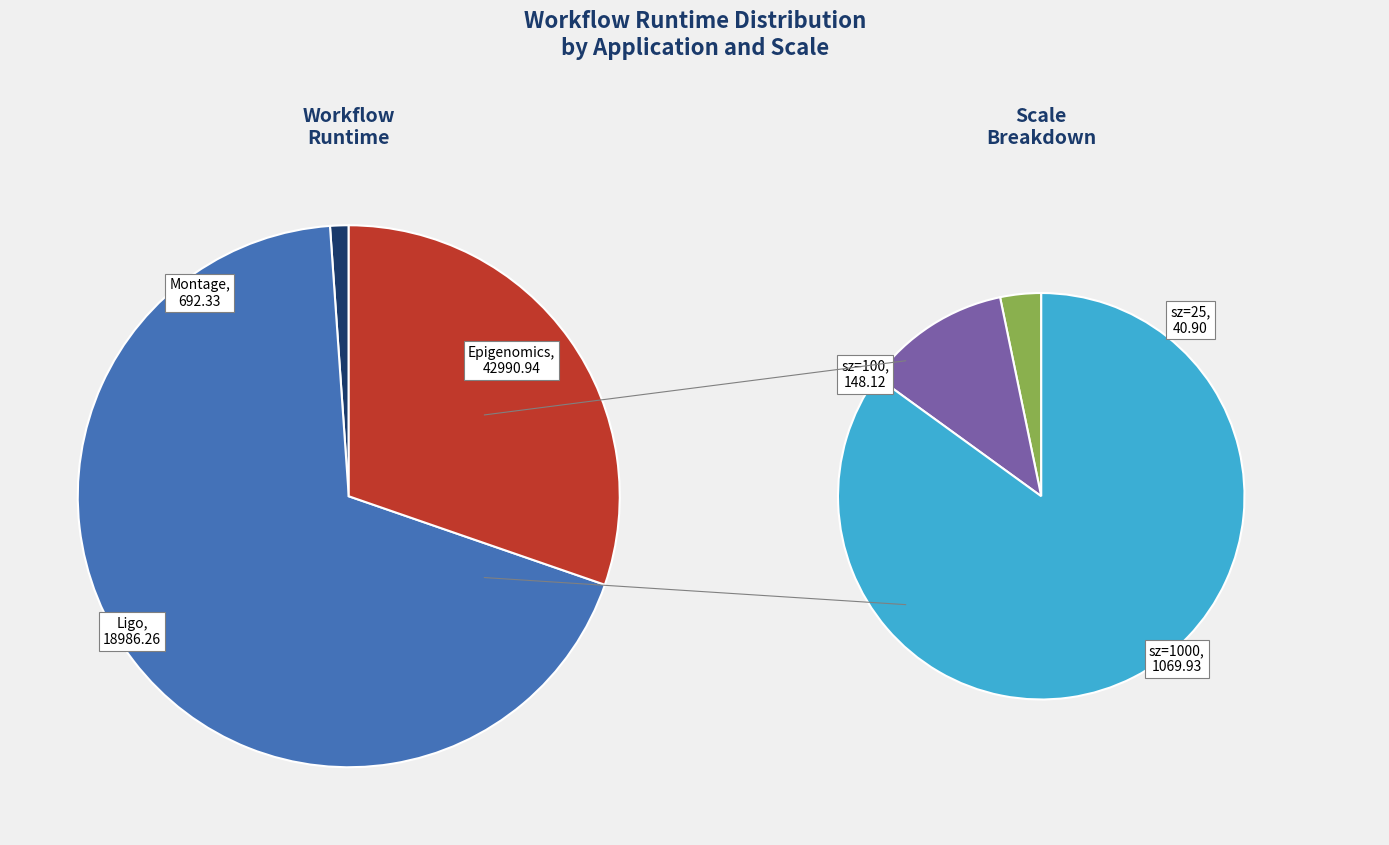

What is the largest slice in the pie chart?

Epigenomics